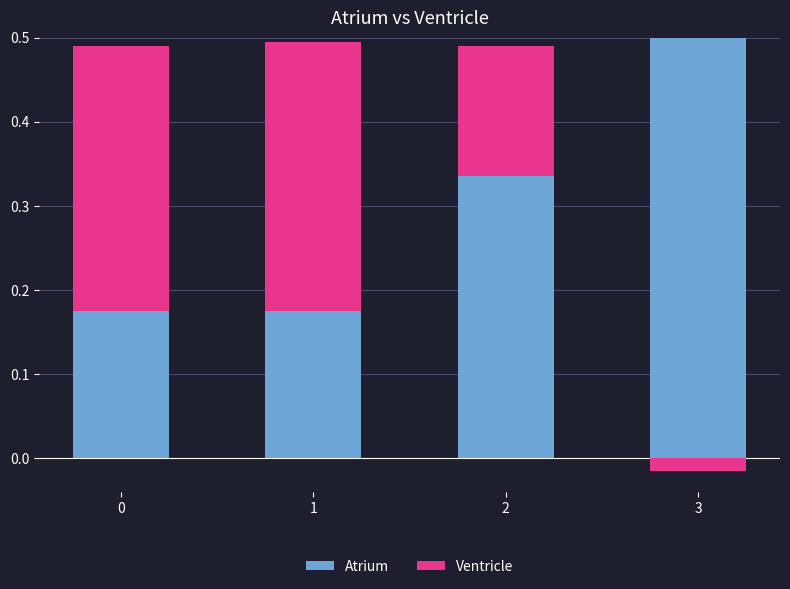

What is the value of the Ventricle bar at the 3rd from the left?

0.2